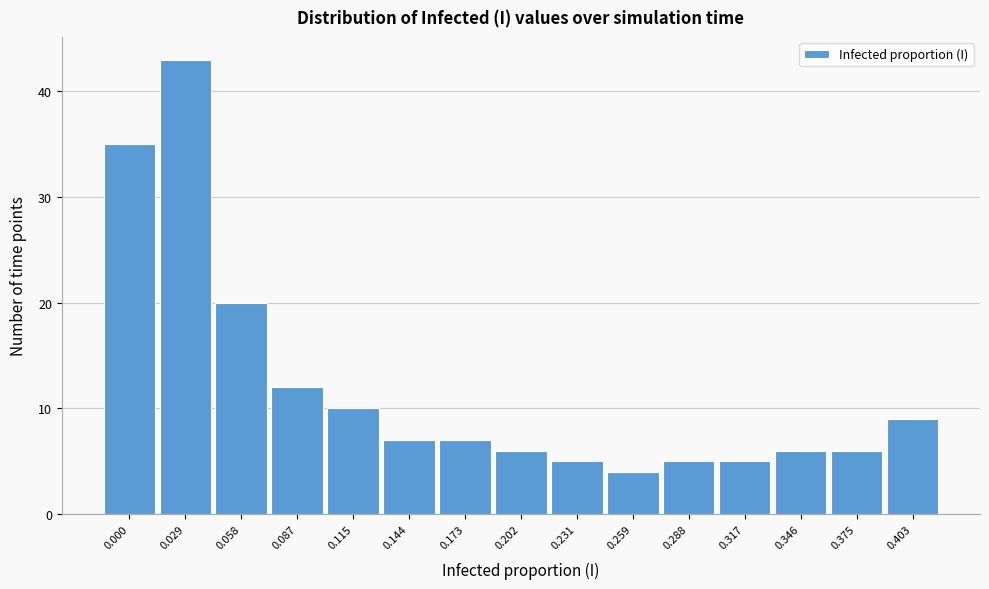

Reading left to right, what are all the values shown in this chart?

35	43	20	12	10	7	7	6	5	4	5	5	6	6	9